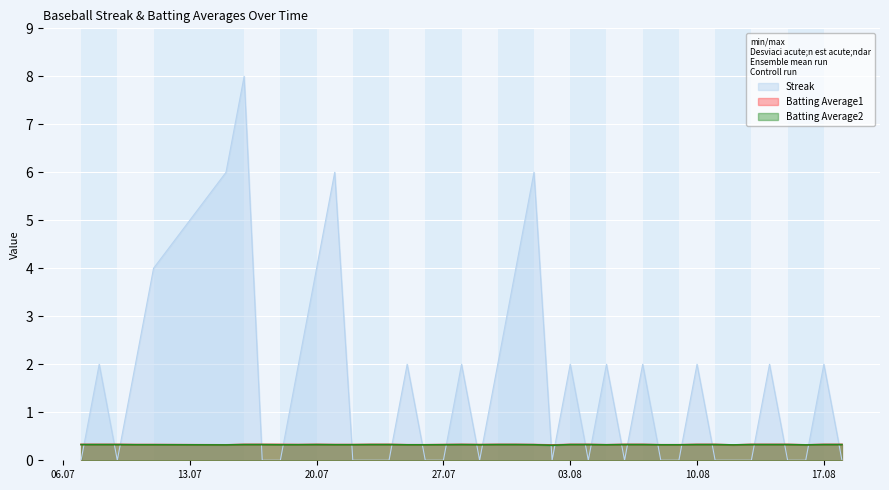

Which series has the largest range (max minus min)?

Streak